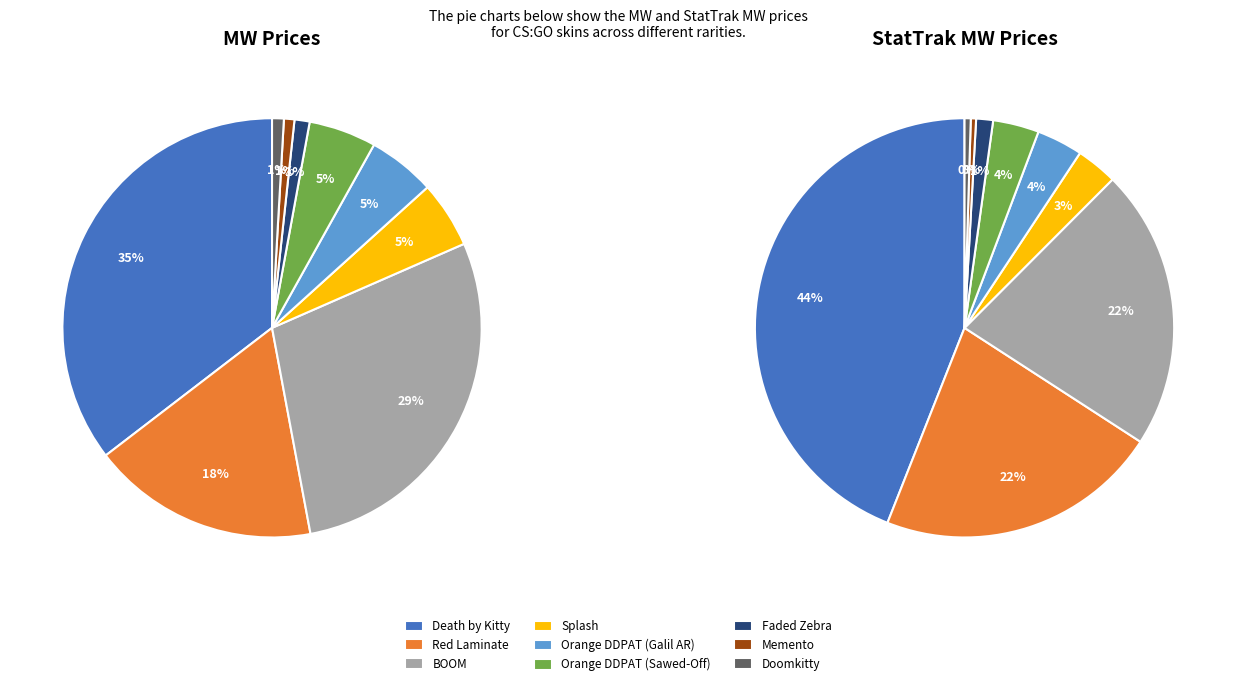

What percentage is NOT represented by Splash?

94.9%